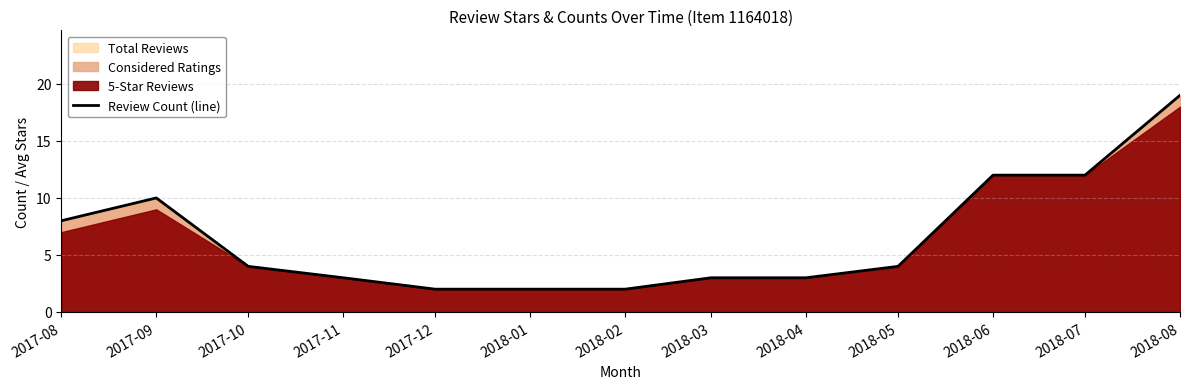

Reading left to right, transcribe all the data shown in this chart.

8	10	4	3	2	2	2	3	3	4	12	12	19